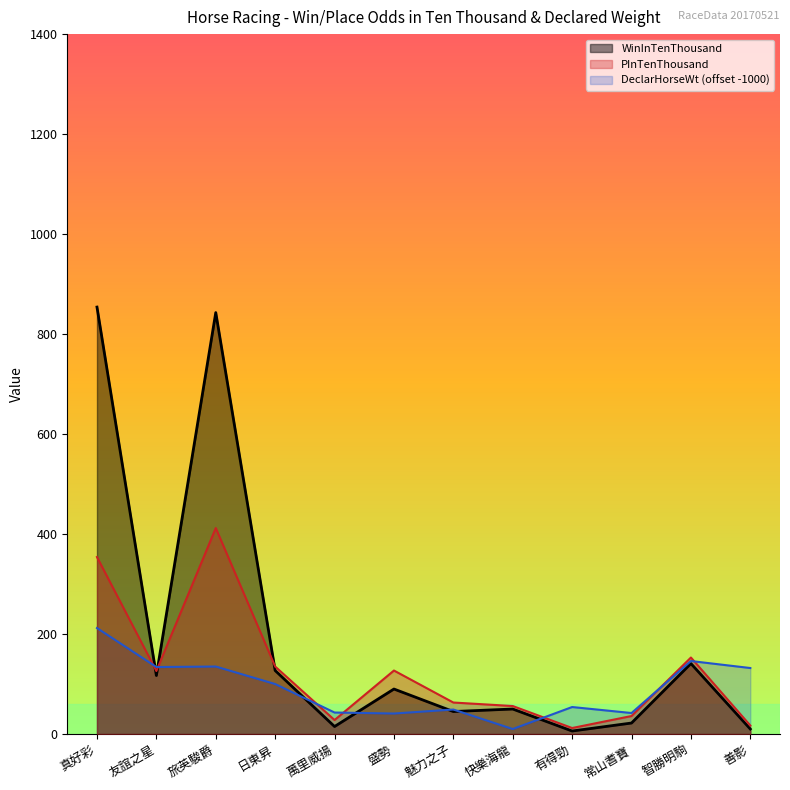

What is the label of the 11th point from the right?

友誼之星